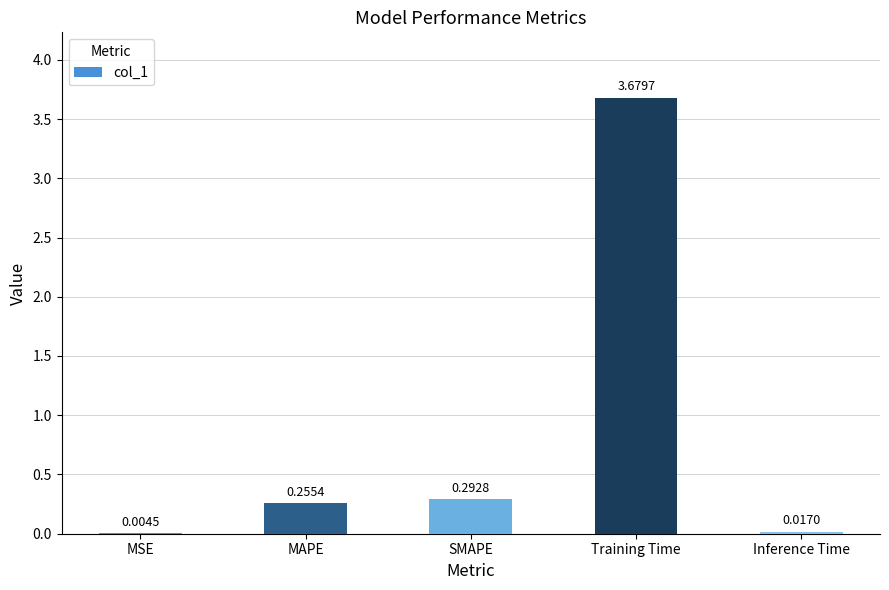

What is the change in value from Training Time to Inference Time?

-3.7